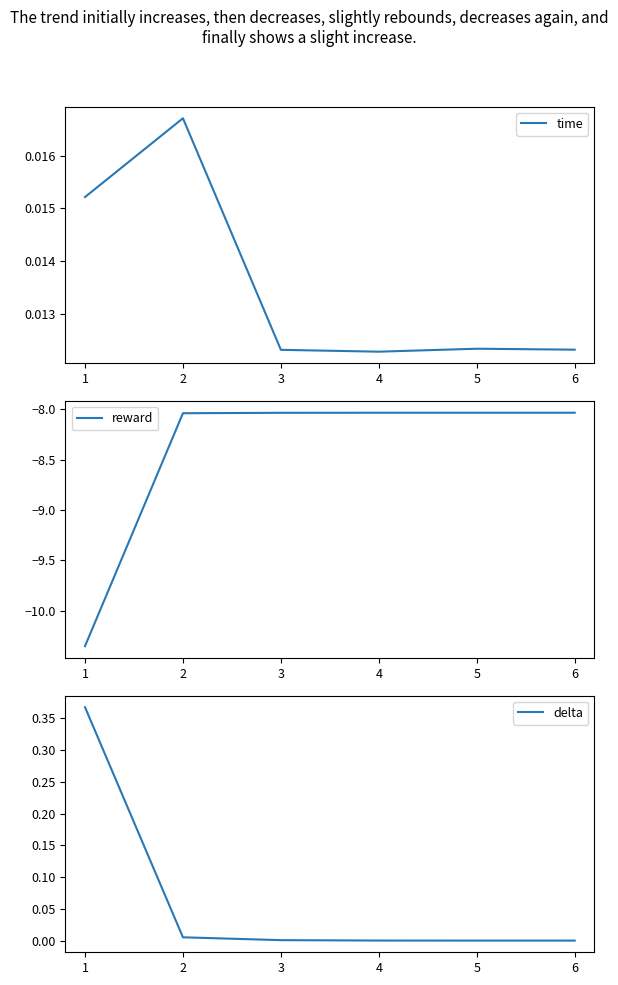

True or false: delta has more than 1 points higher than both neighbors.

False